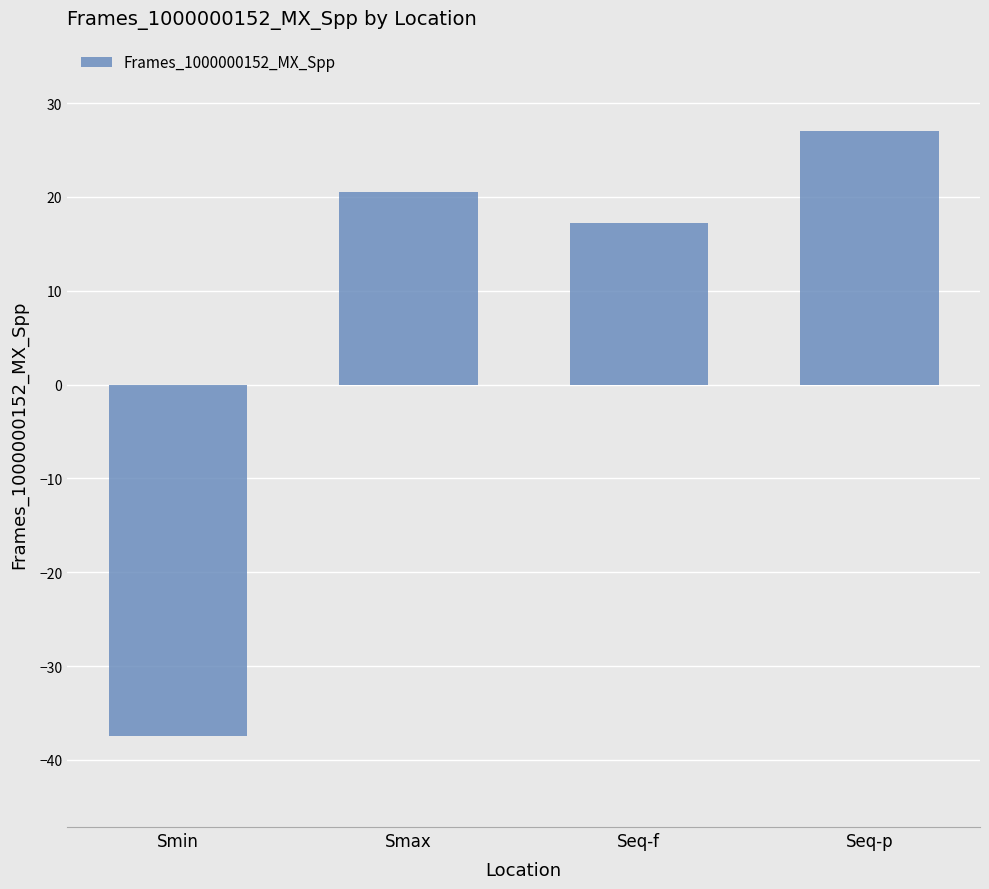

What is the change in value from Smin to Seq-f?

+54.7